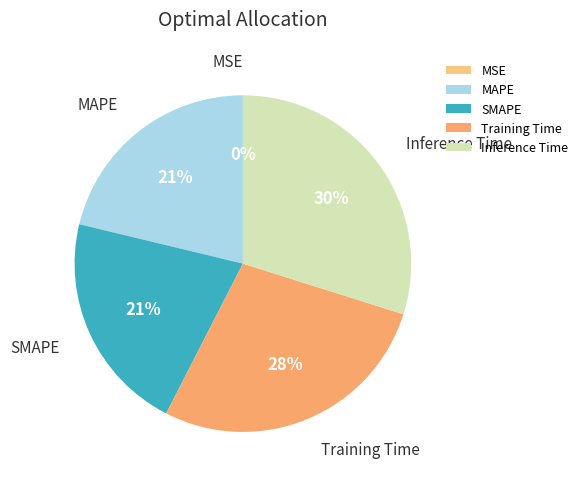

Does Training Time represent more than half of the total?

No